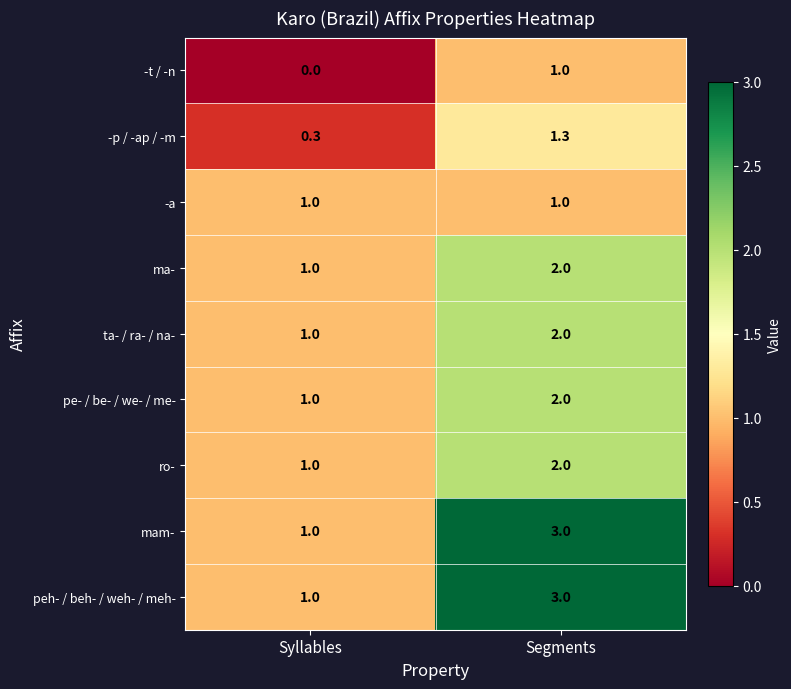

How many data points in -p / -ap / -m are above 1?

1